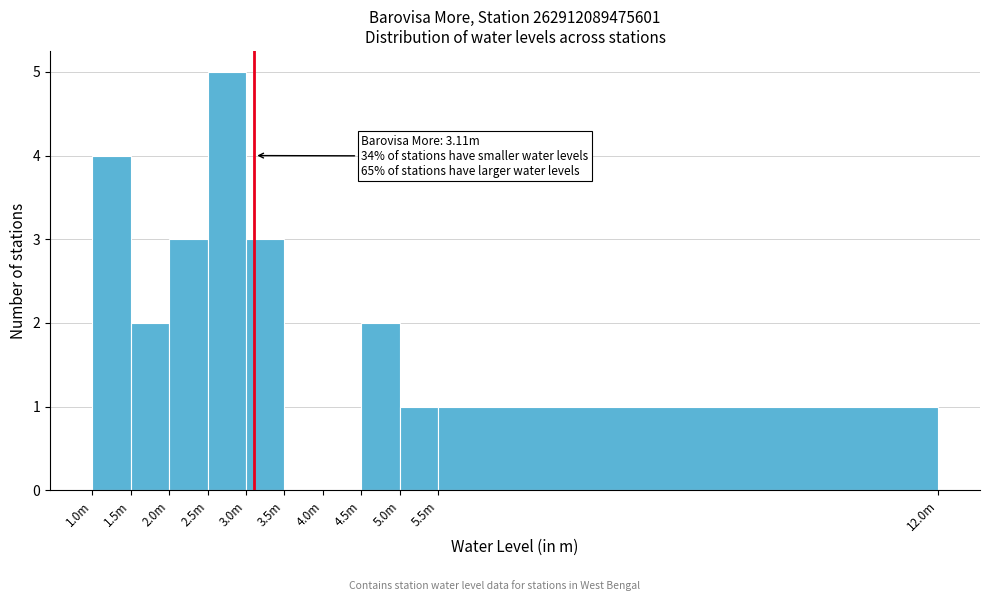

Reading left to right, list all the values displayed in this chart.

1.0m=4	1.5m=2	2.0m=3	2.5m=5	3.0m=3	3.5m=0	4.0m=0	4.5m=2	5.0m=1	5.5m=1